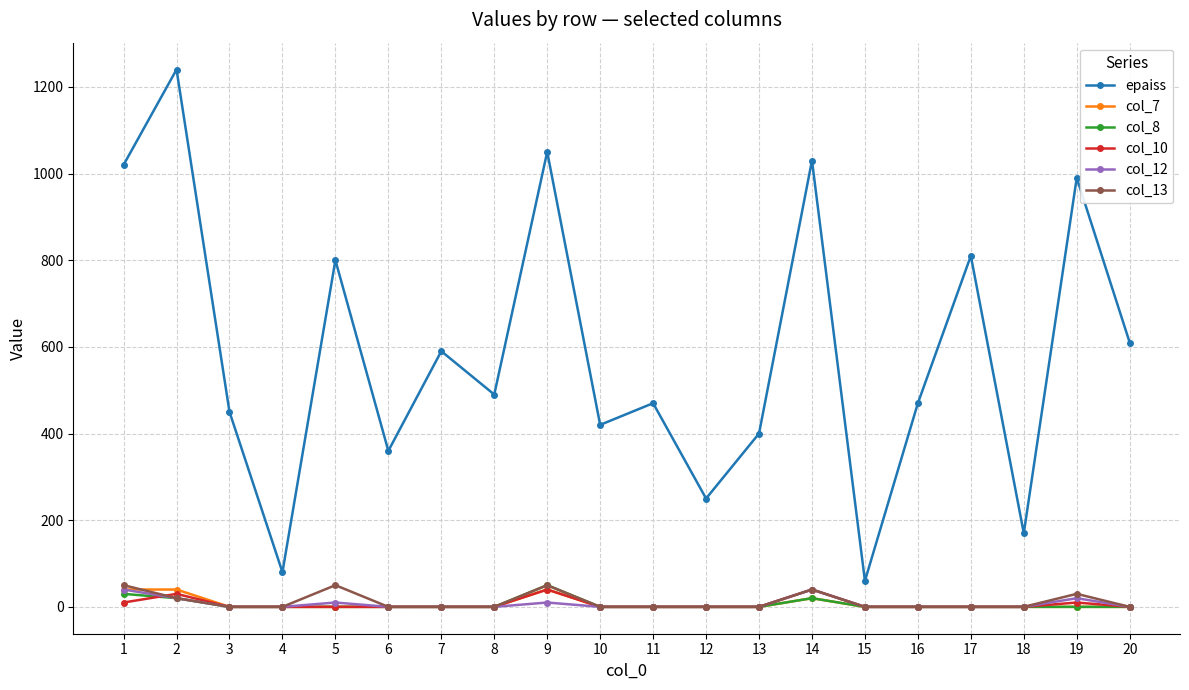

The value of col_13 at 3 is 0. True or false?

True